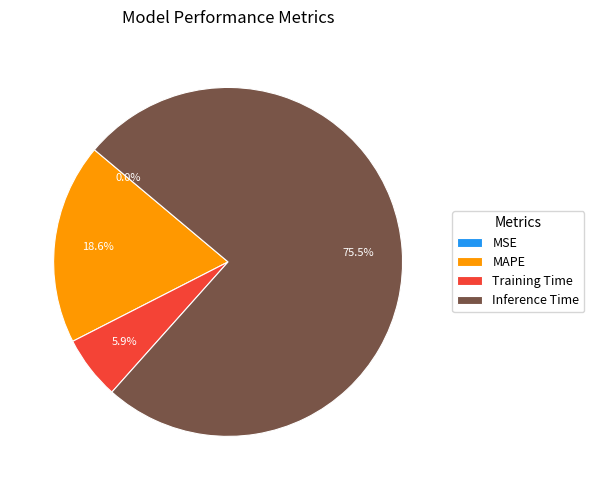

The MAPE slice represents 12% of the pie. True or false?

False